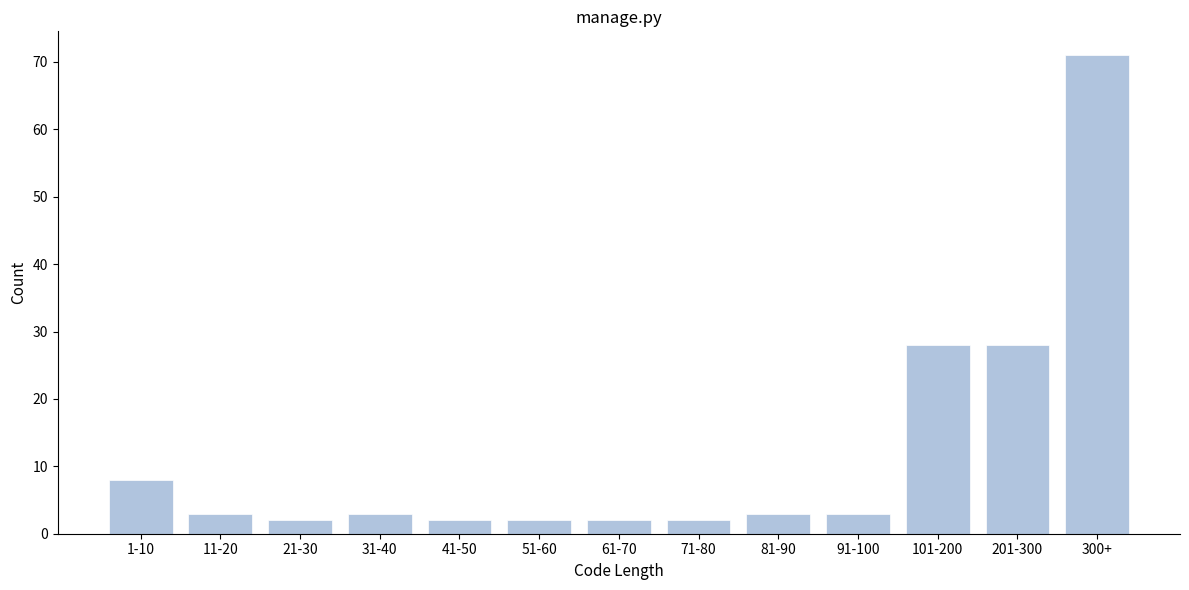

Reading left to right, what are all the values shown in this chart?

8	3	2	3	2	2	2	2	3	3	28	28	71